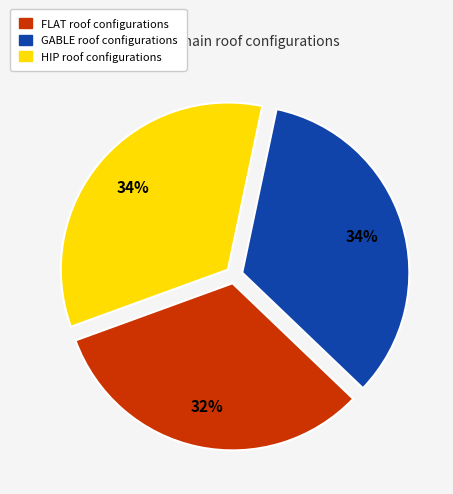

How many slices are in this pie chart?

3